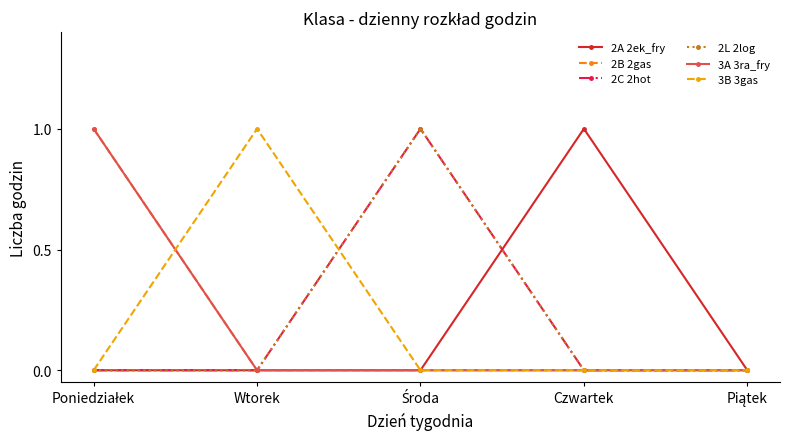

Between Wtorek and Piątek, which series saw the biggest shift?

3B 3gas